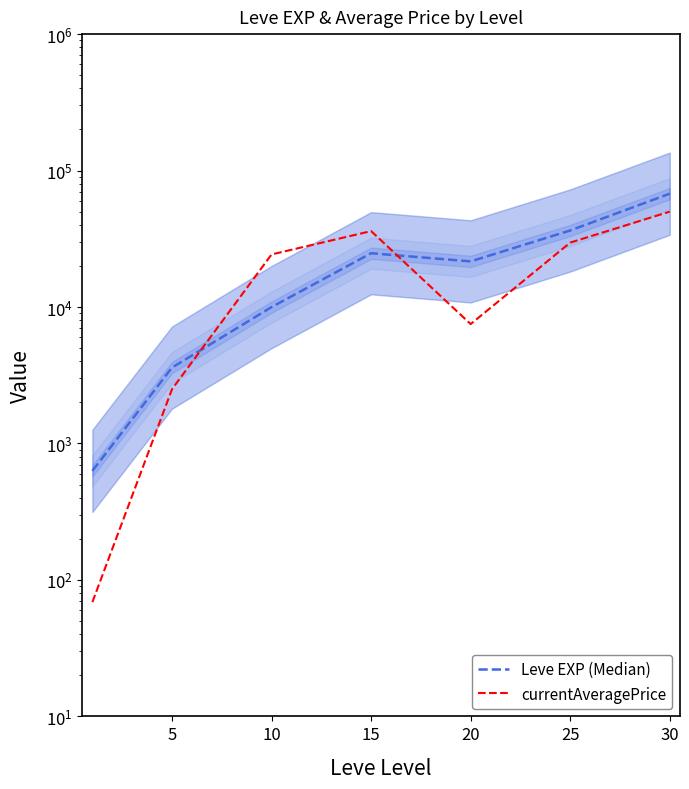

True or false: Leve EXP (Median) has a value of 34965.8 at 15.

False